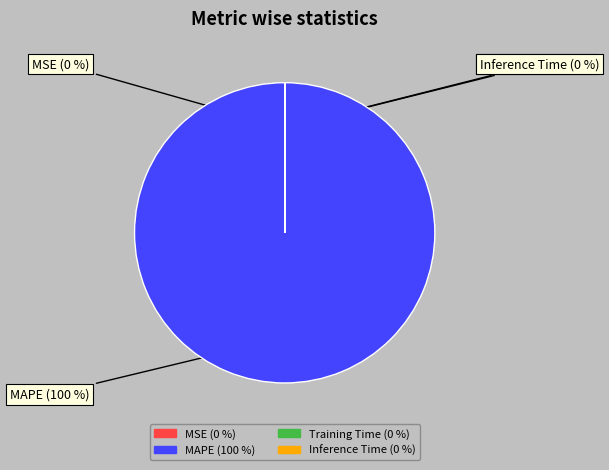

True or false: Inference Time accounts for 14% of the total.

False